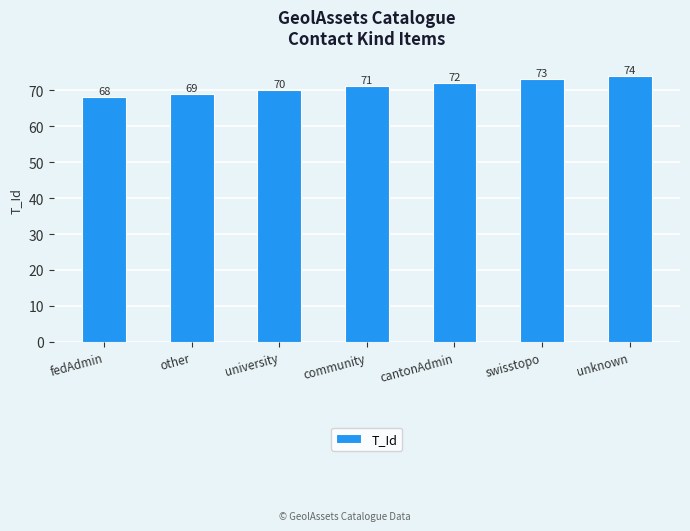

List the labels in order of value, smallest first.

fedAdmin, other, university, community, cantonAdmin, swisstopo, unknown